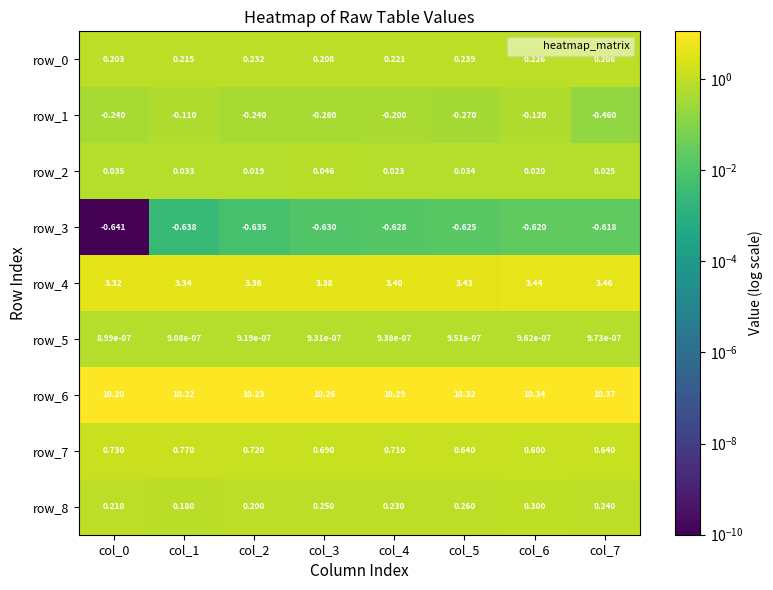

Is the value of row_8 at col_6 greater than the value of row_4 at col_5?

No